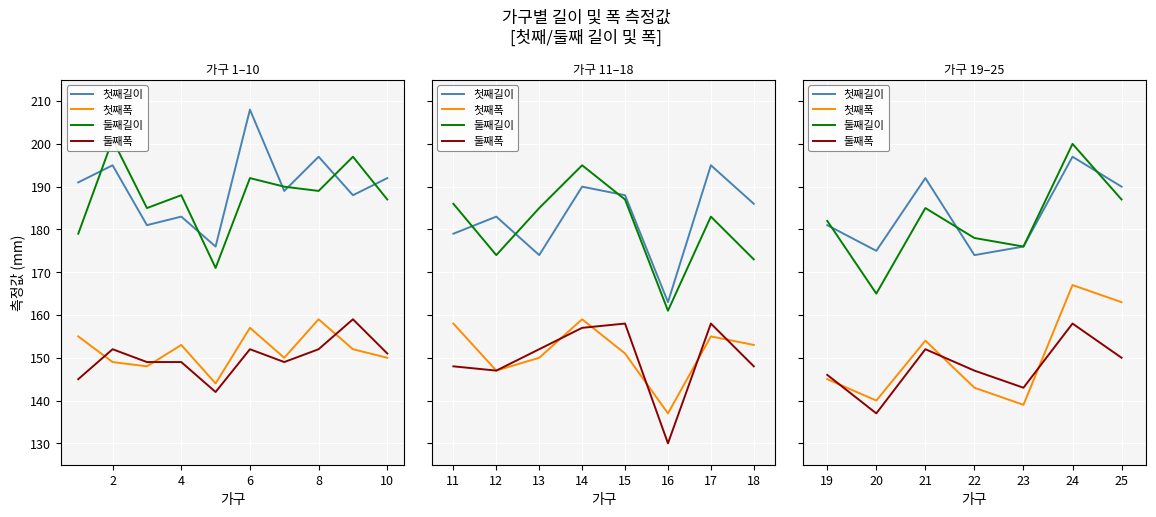

Is this an area chart (filled region under the line)?

No